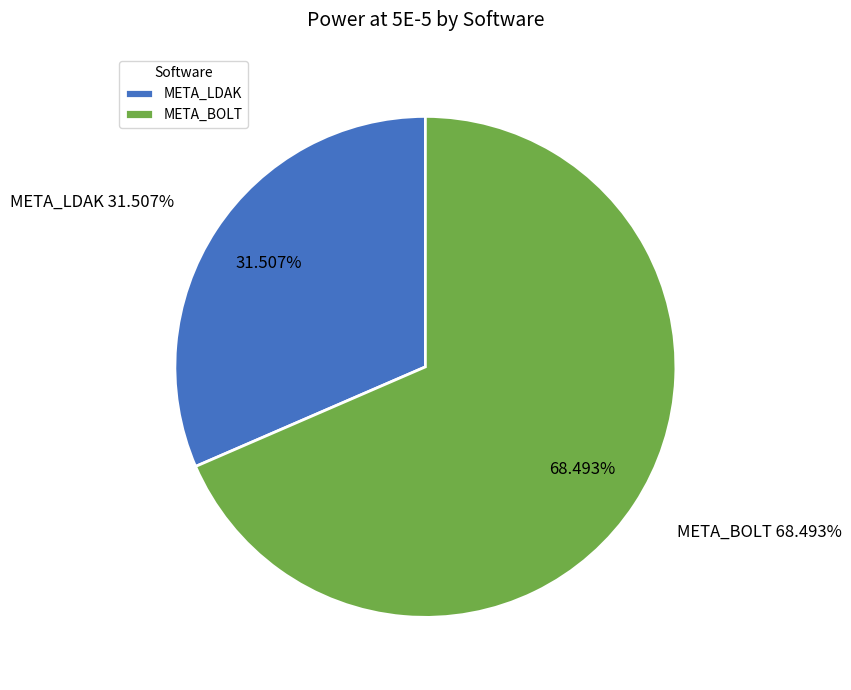

To the nearest percent, what is the average slice percentage?

50%